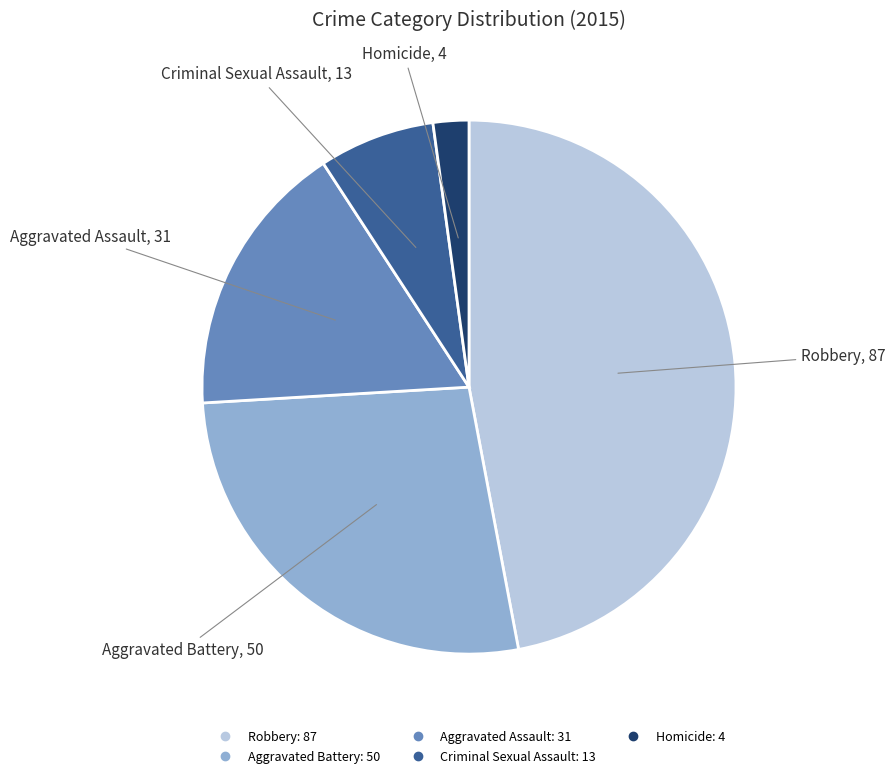

Is the sum of Criminal Sexual Assault and Robbery greater than half?

Yes